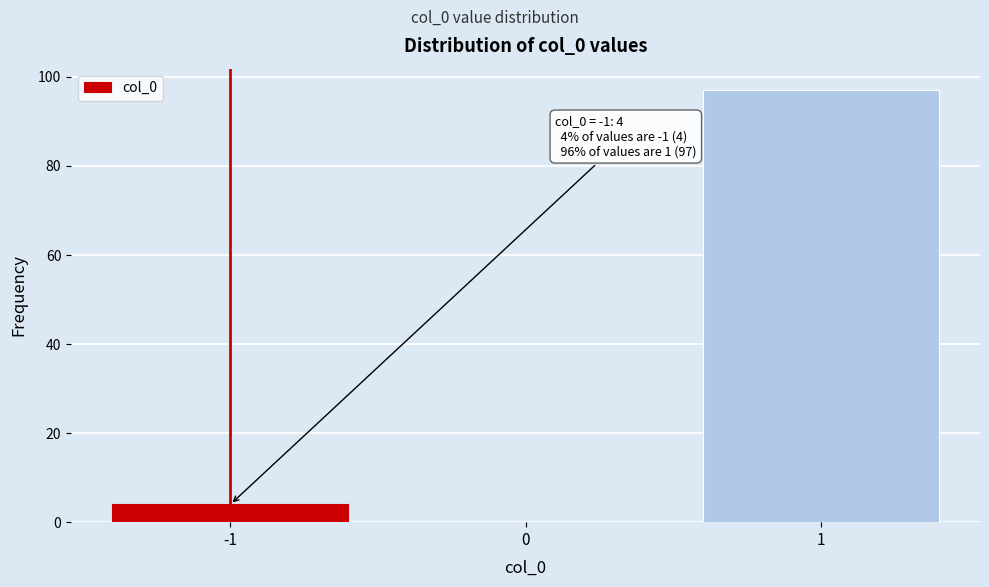

Which range on the x-axis has the tallest bar?

0.5 to 1.5